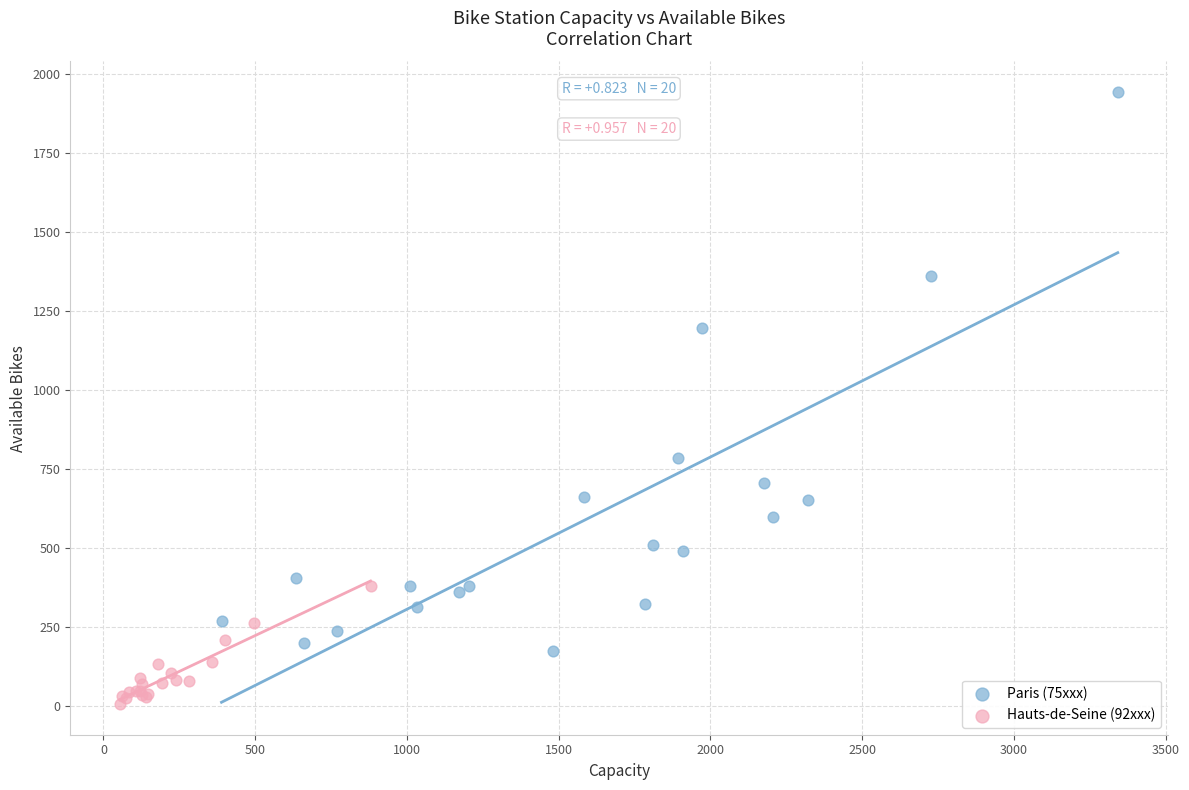

Which series has the largest Y range (max minus min)?

Paris (75xxx)